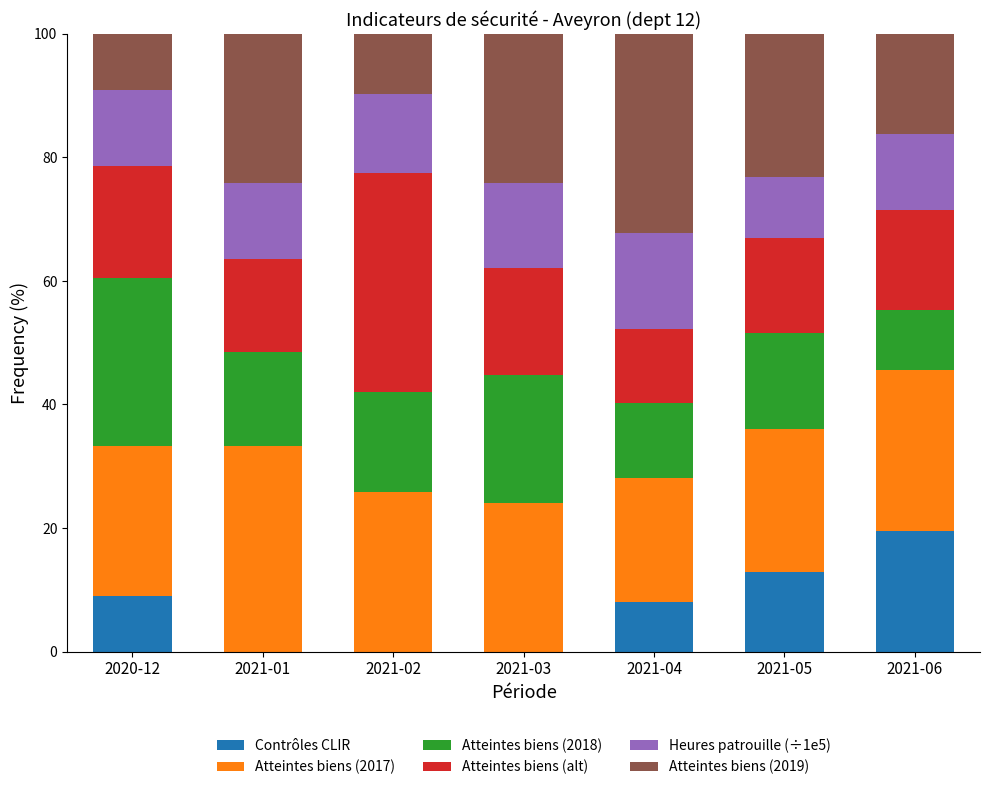

The value of Contrôles CLIR at 2021-01 is 12.1. True or false?

False